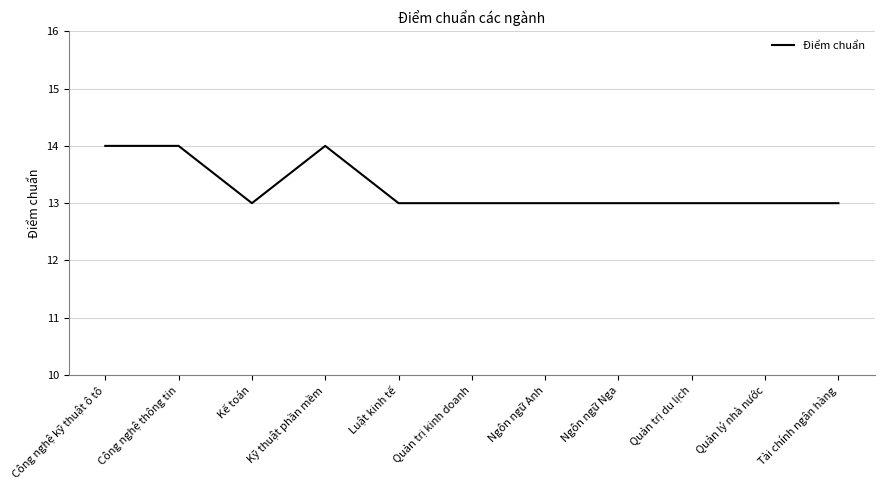

Is it true that the value at Kỹ thuật phần mềm is 14?

True